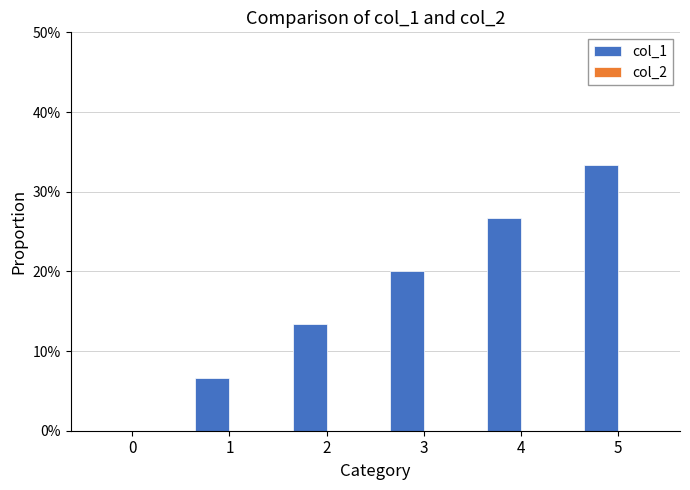

Which has a higher value, 3 or 1?

3